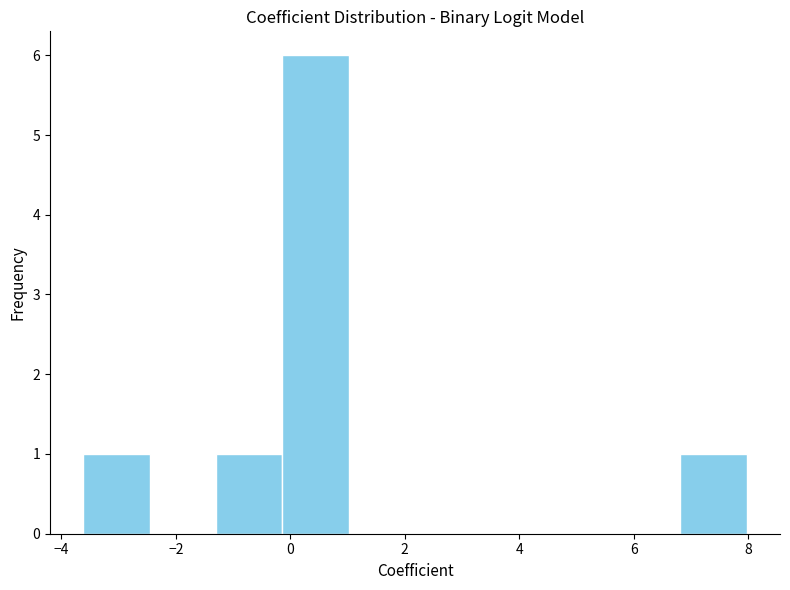

What is the height of the bar covering -1.4 to -0.2 on the x-axis? Neither the bar edges nor the heights are printed on the chart, so give them approximately, as read against the axes.

1